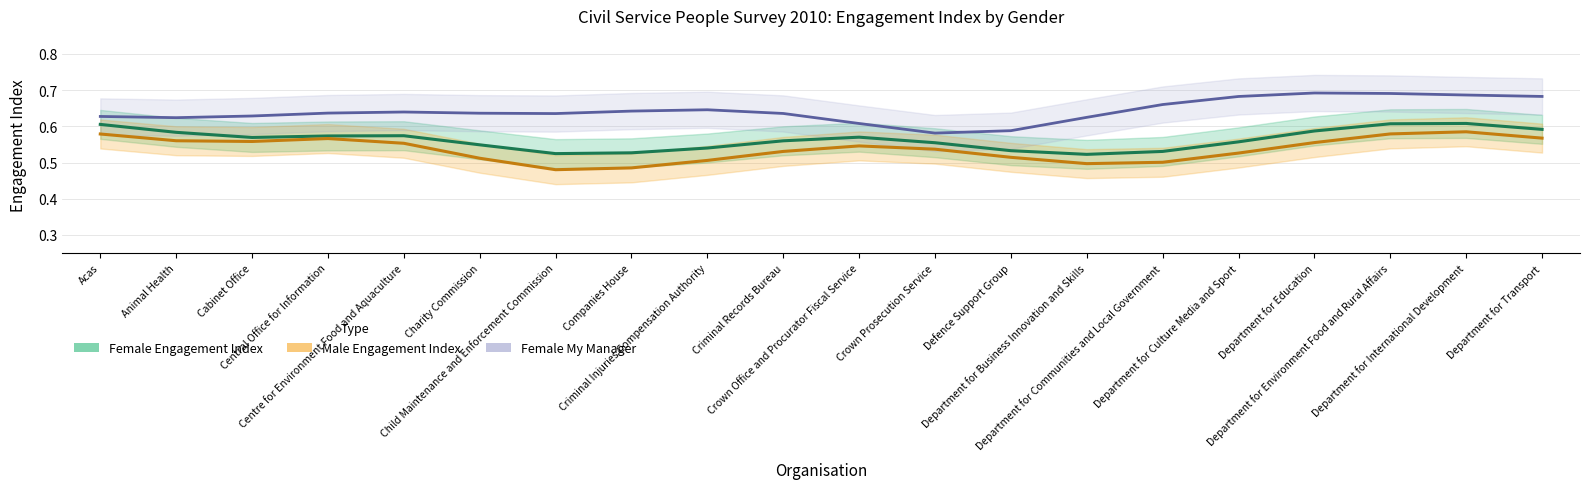

How many interior local valleys does the Male Engagement Index (line) series have?

3